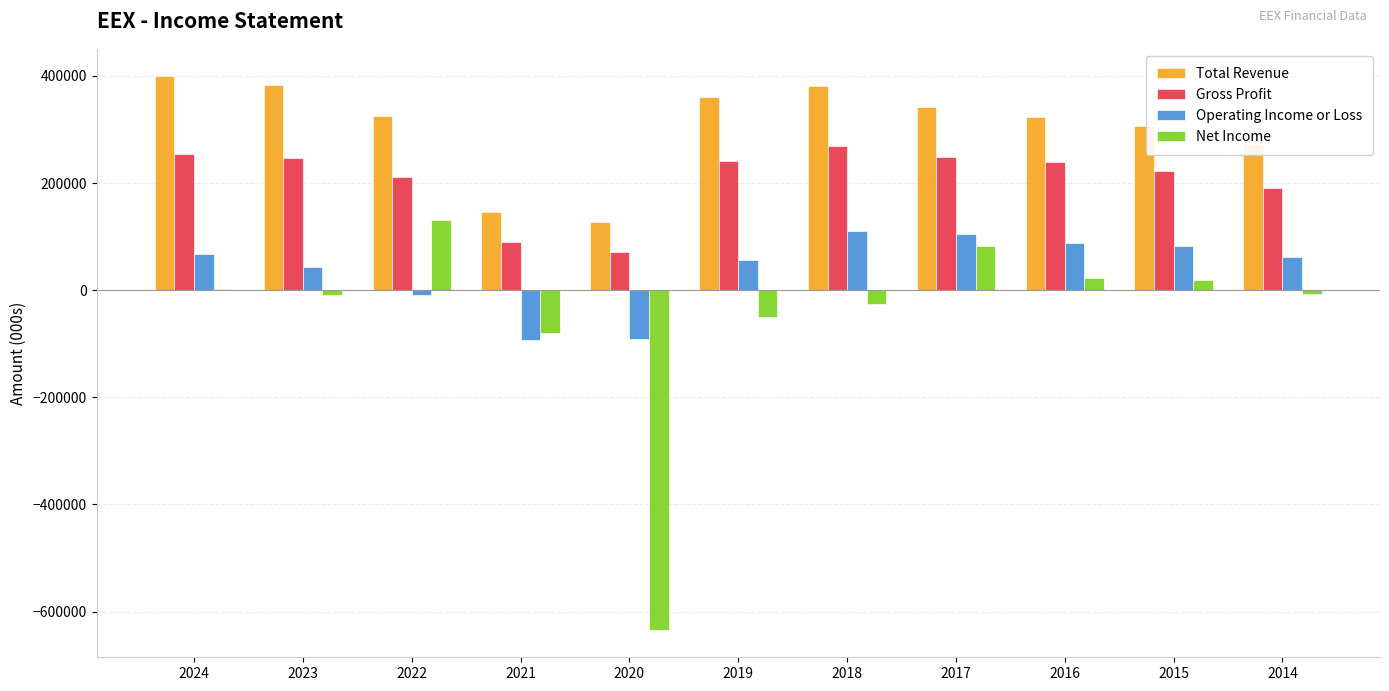

The value of Total Revenue at 2020 is 127400. True or false?

True